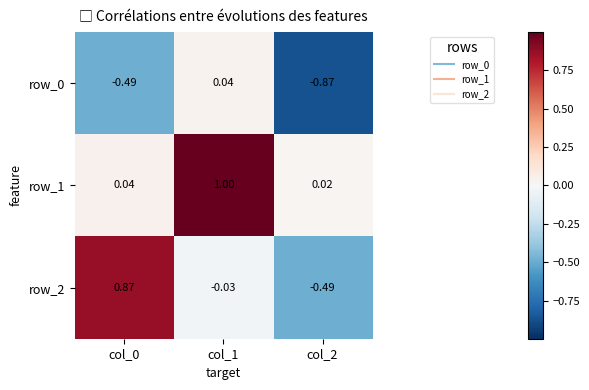

What is the difference between the row_0 values at col_0 and col_1?

0.5